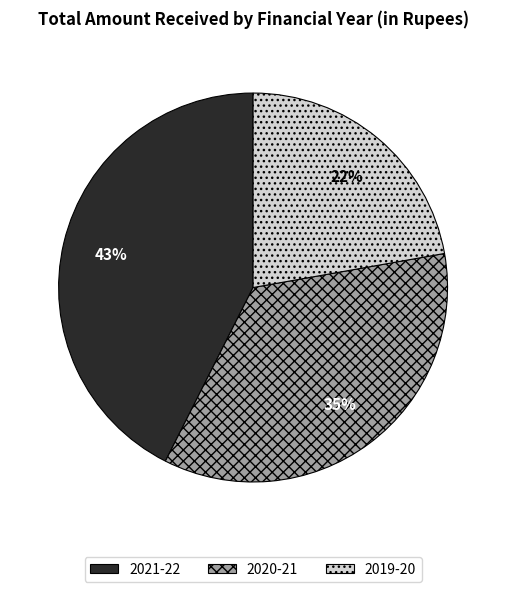

To the nearest percent, what portion does 2020-21 represent?

35%